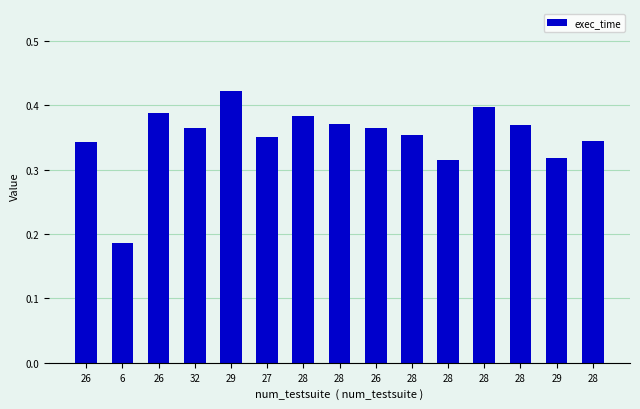

Which has a higher value, 6 or 27?

27